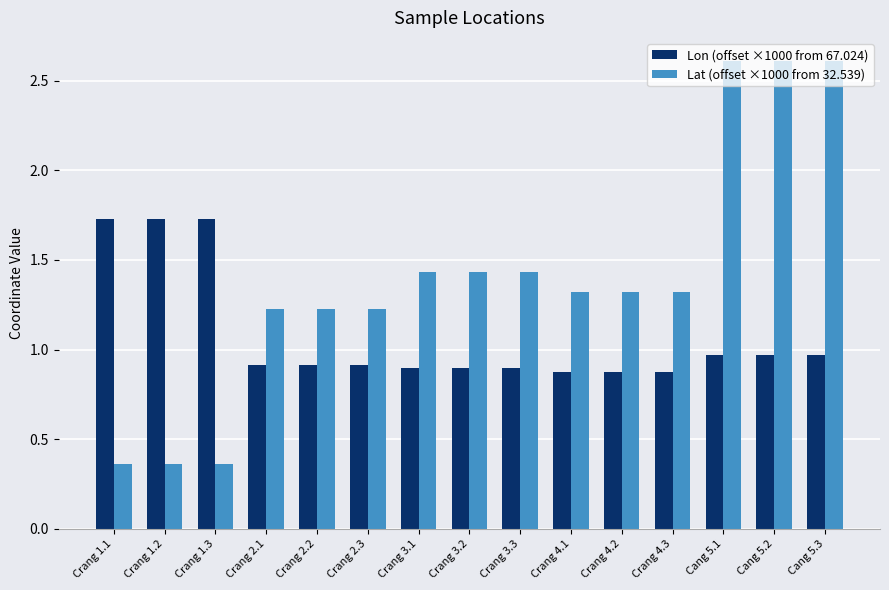

Between Crang 2.1 and Cang 5.2, which series saw the biggest shift?

Lat (offset ×1000 from 32.539)